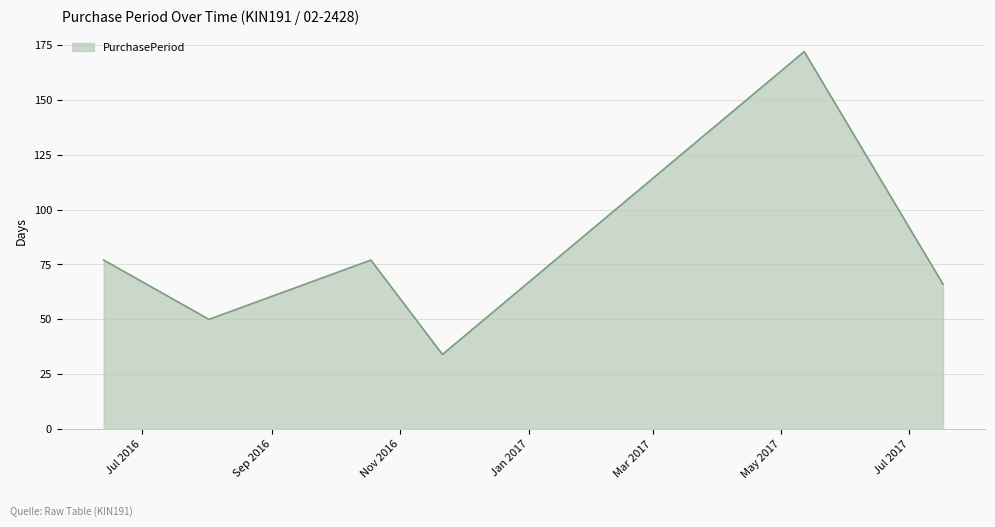

What is the minimum value shown in the chart?

34